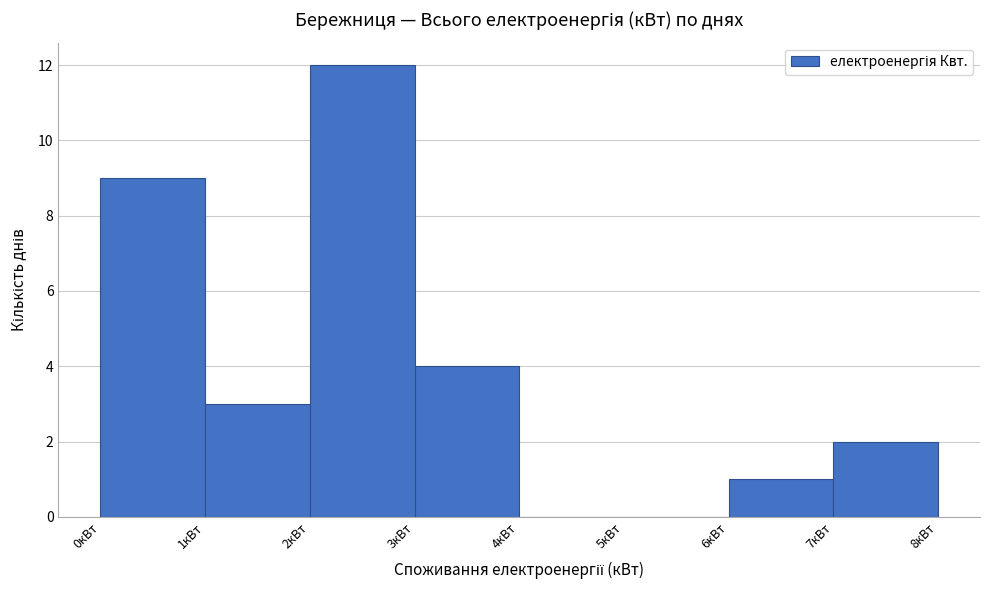

Reading left to right, list every bar in this chart as the range it spans on the x-axis followed by its height. The values are not printed on the chart, so give them approximately, as read against the axis.

0 to 1: 9
1 to 2: 3
2 to 3: 12
3 to 4: 4
4 to 5: 0
5 to 6: 0
6 to 7: 1
7 to 8: 2